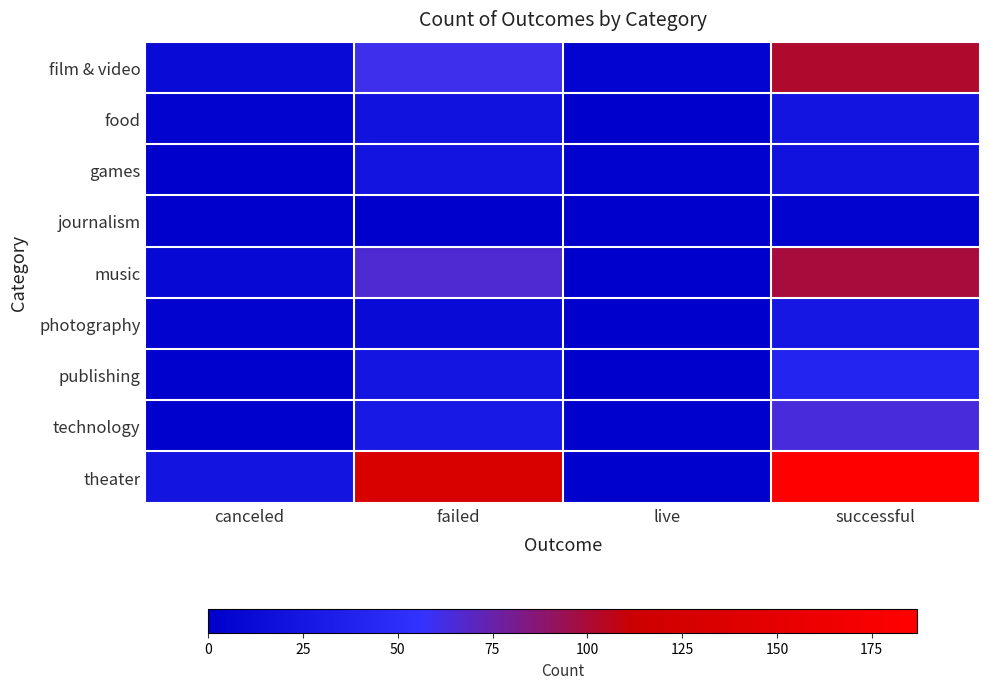

Which series has the largest total across all categories?

theater